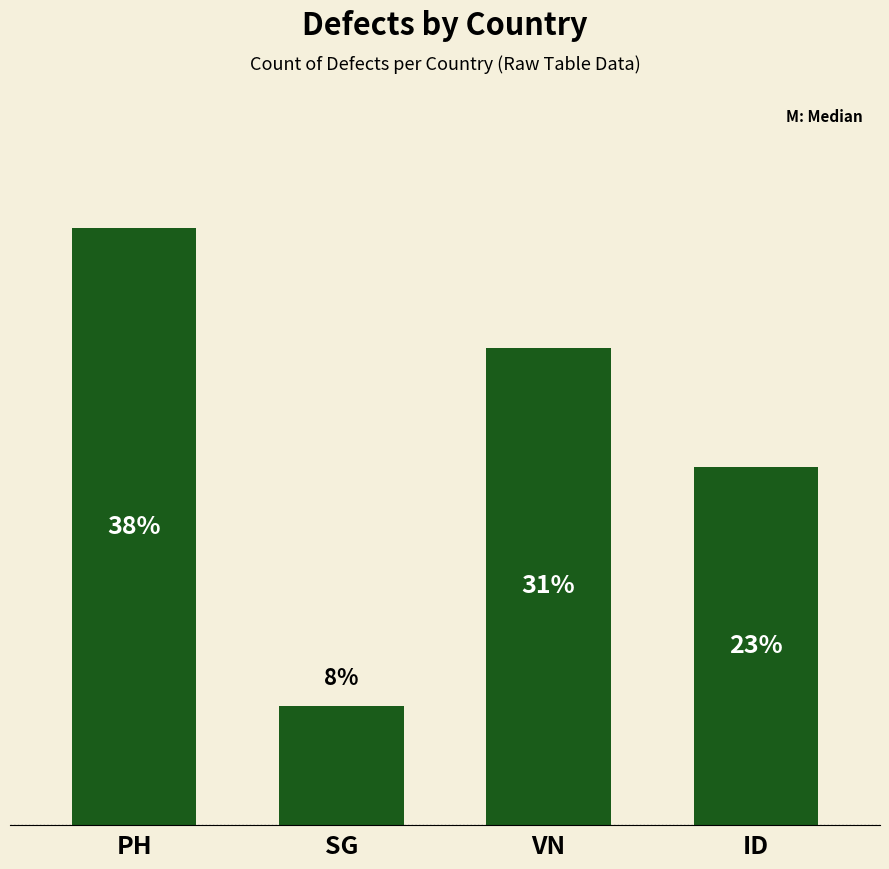

Rank the categories by value from lowest to highest.

SG, ID, VN, PH